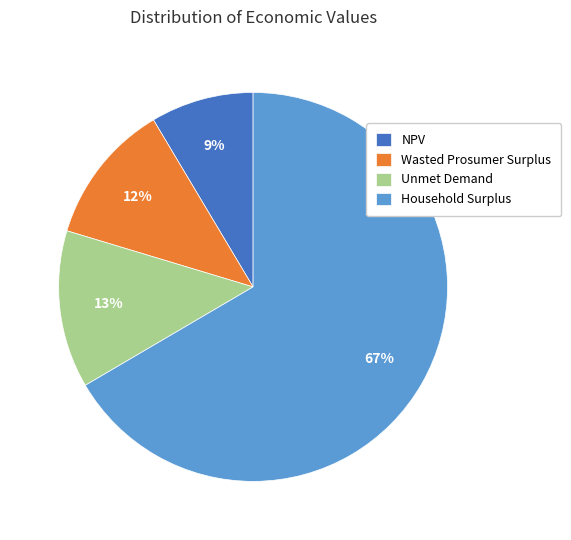

To the nearest percent, what is the combined percentage of NPV and Unmet Demand?

22%